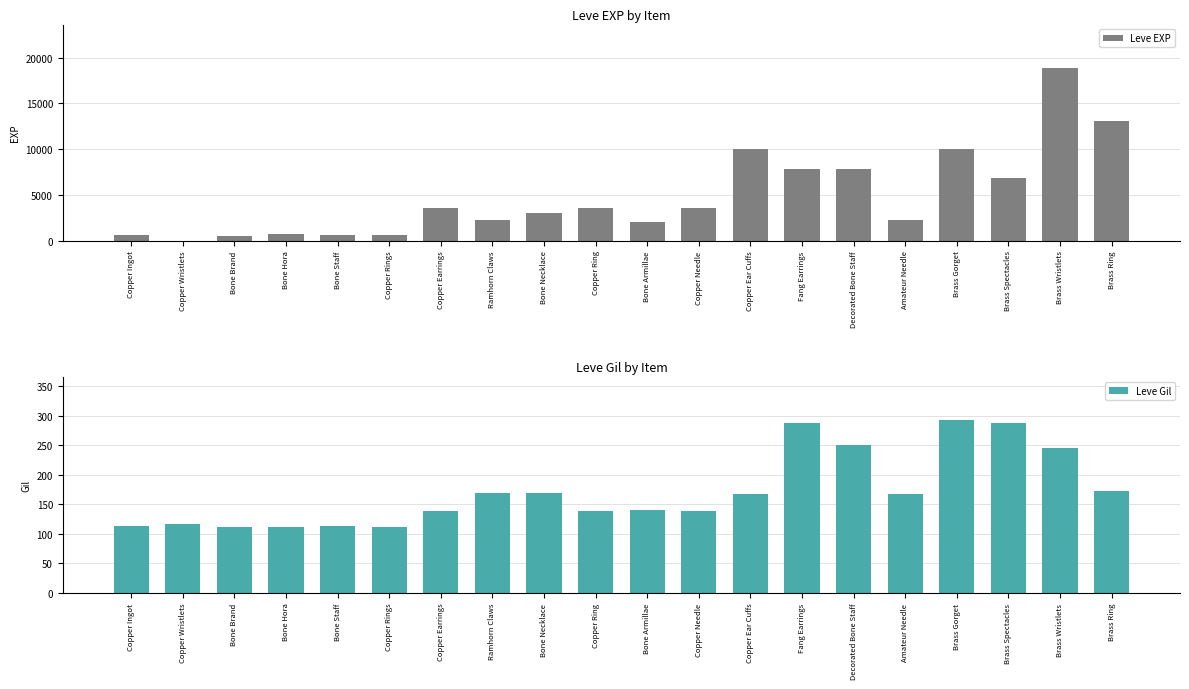

What is the sum of the Leve Gil values at Brass Gorget and Copper Rings?

405